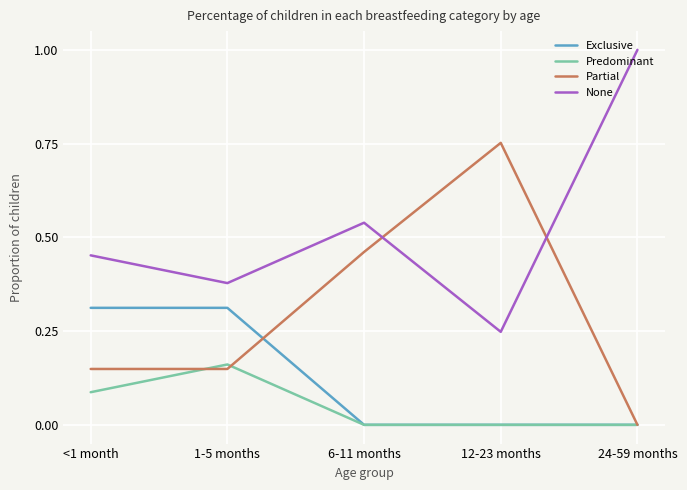

At which label does None reach its minimum?

12-23 months